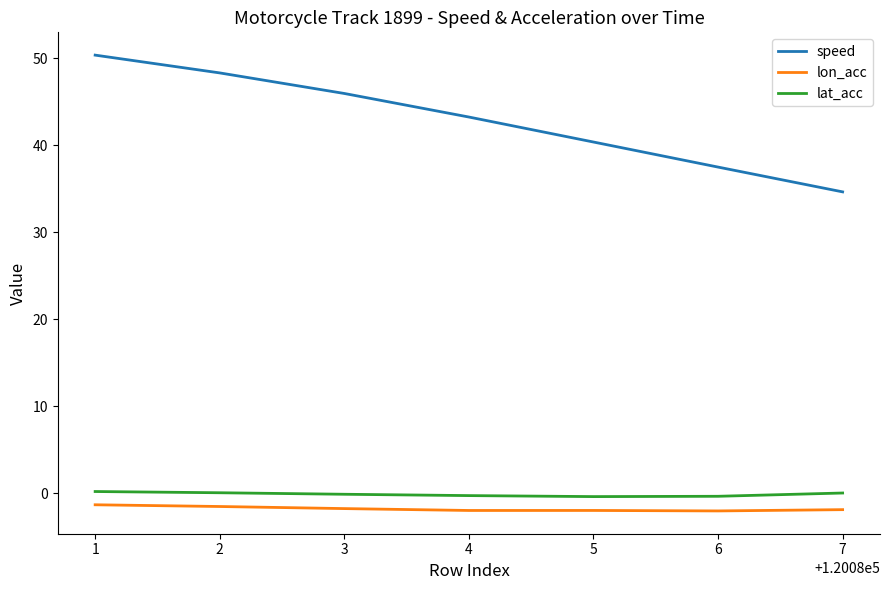

The value of lon_acc at 3 is -1.8. True or false?

True